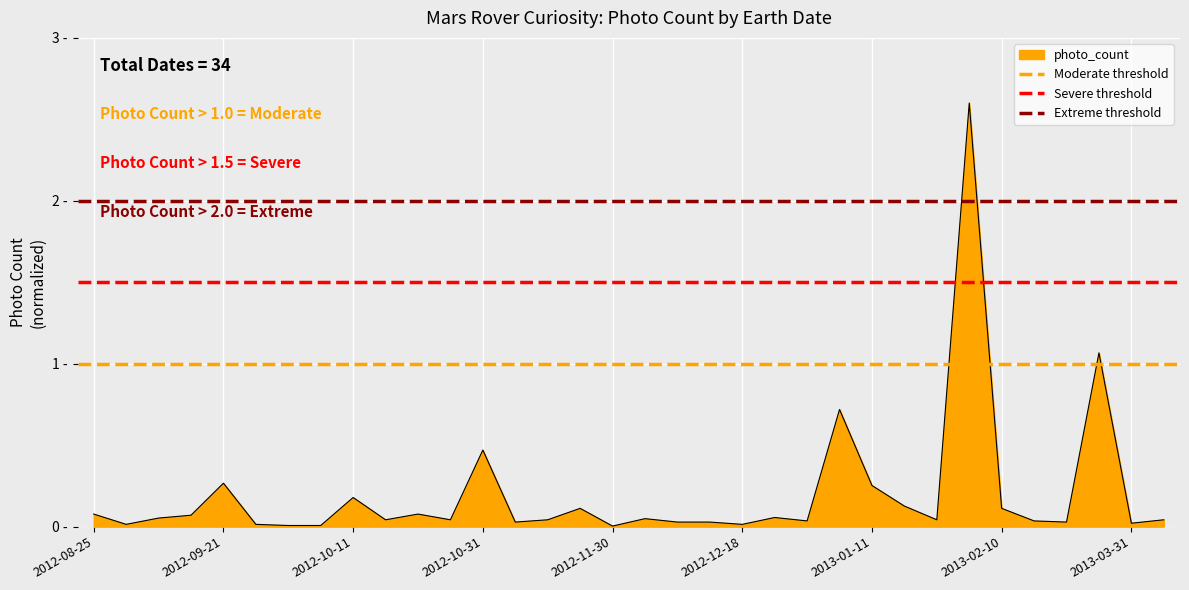

What is the average value of the Moderate threshold series?

1.0